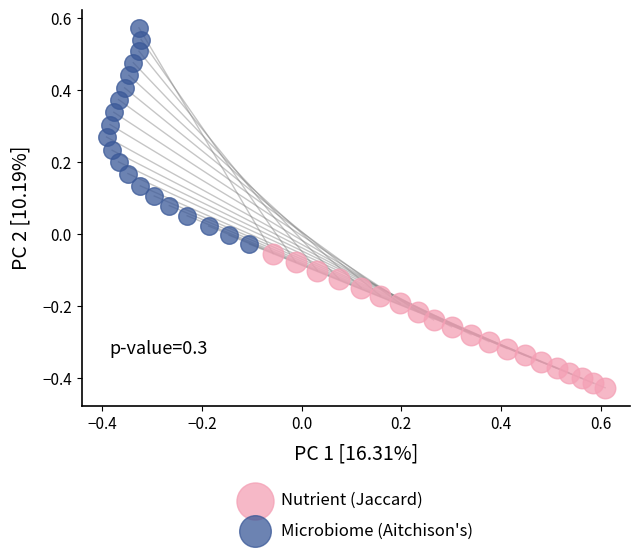

Which series contains the highest Y value?

Microbiome (Aitchison's)